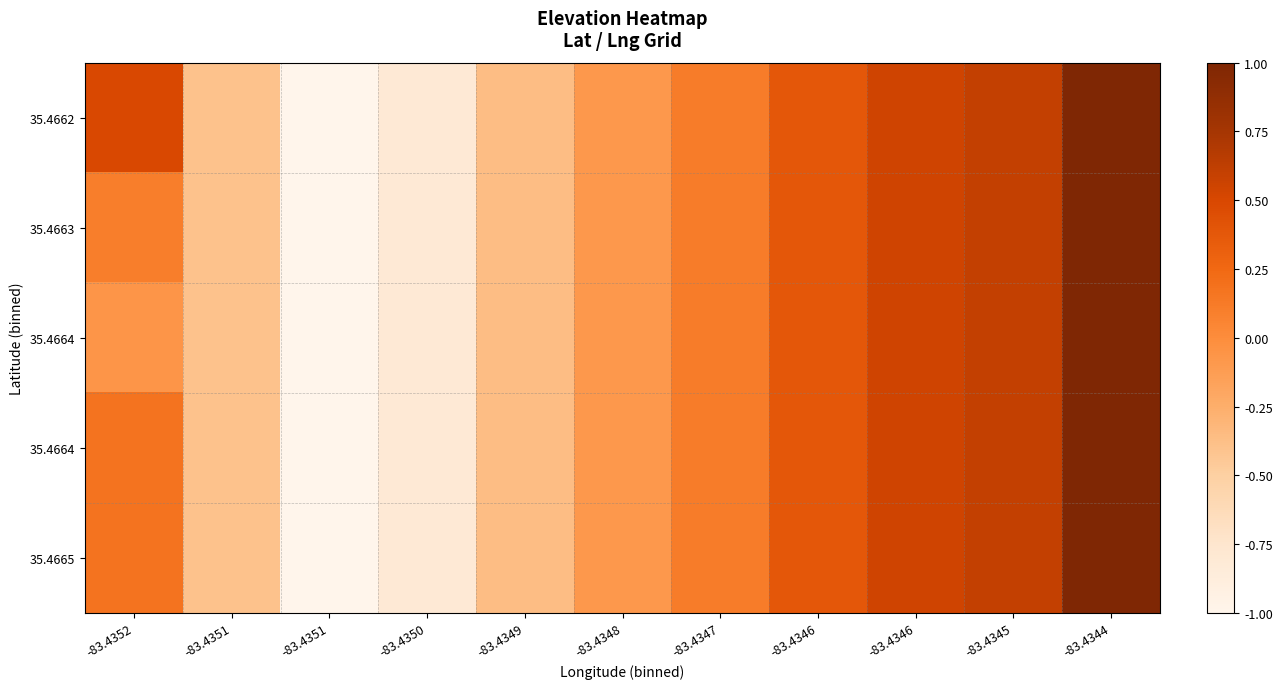

What is the maximum value shown in the chart?

1.0